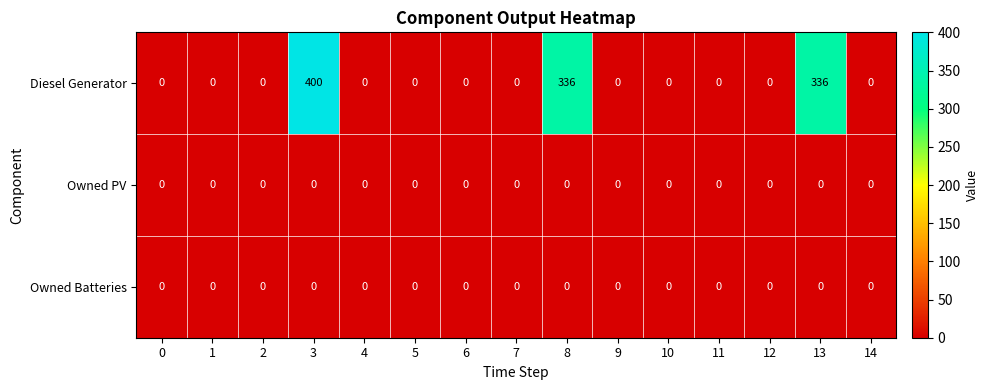

Which series changed the most between 4 and 13?

Diesel Generator